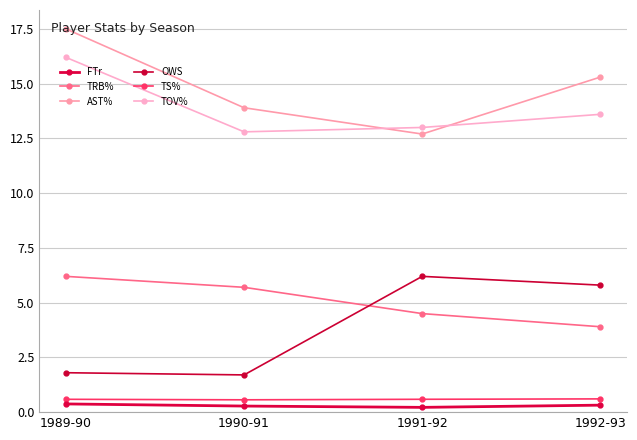

What is the difference between the maximum and minimum values in the OWS series?

4.5